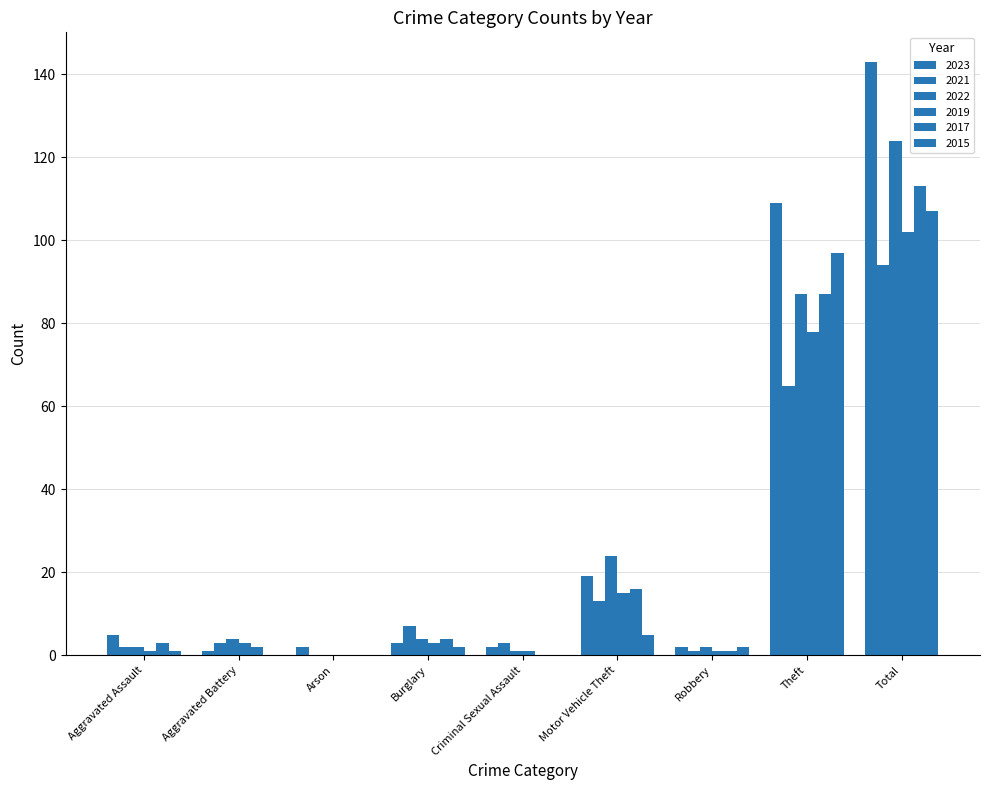

At which category is the sum across all series the highest?

Total